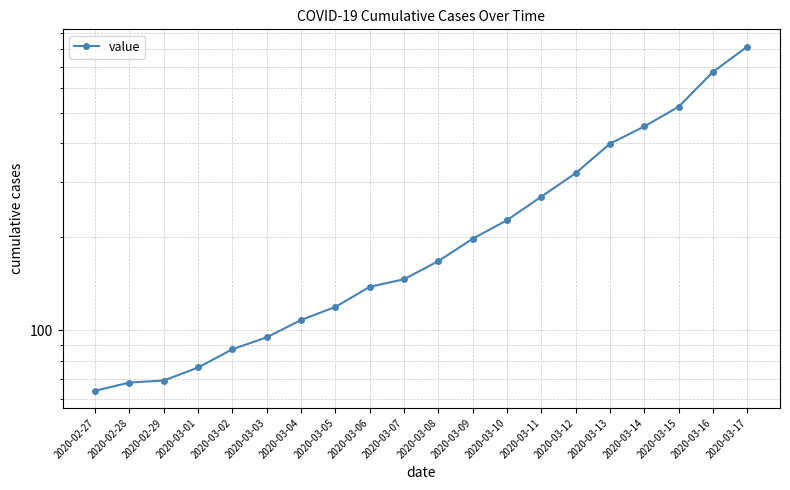

Does the chart display data point markers on the line(s)?

Yes